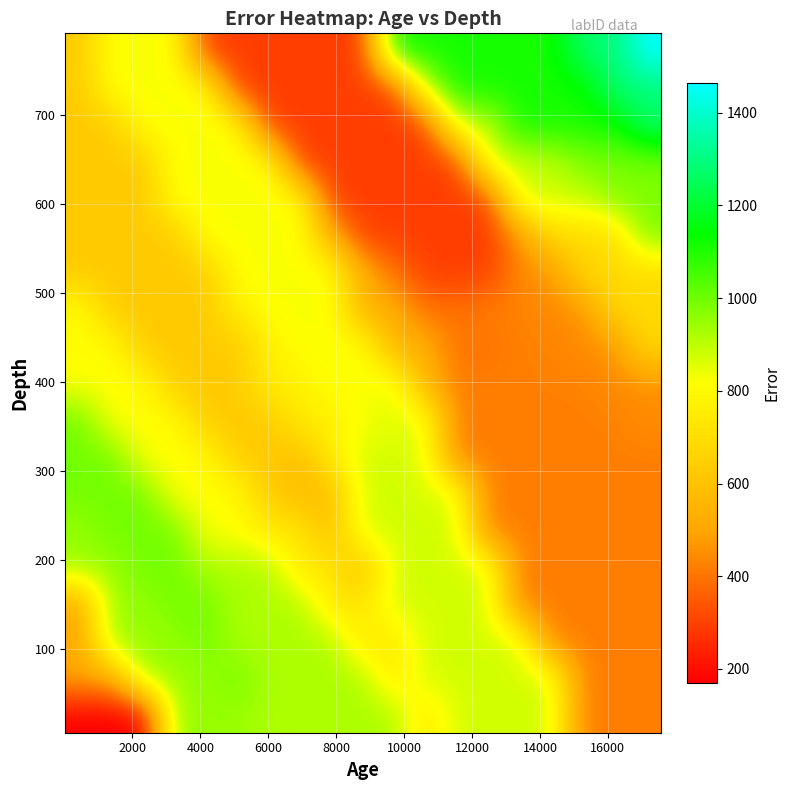

What is the smallest value displayed?

170.2